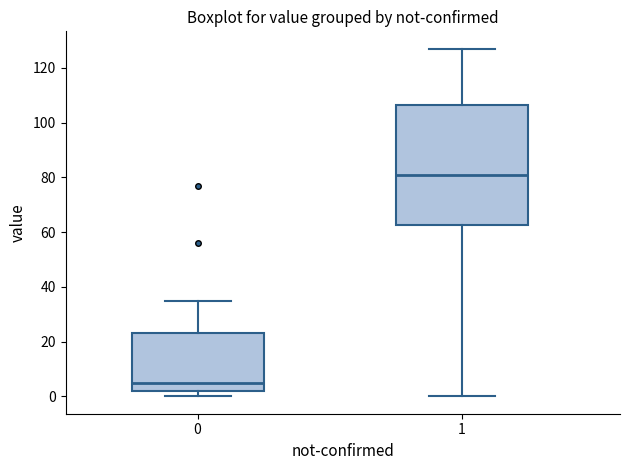

Which box is the tallest, from its lower edge to its upper edge?

1